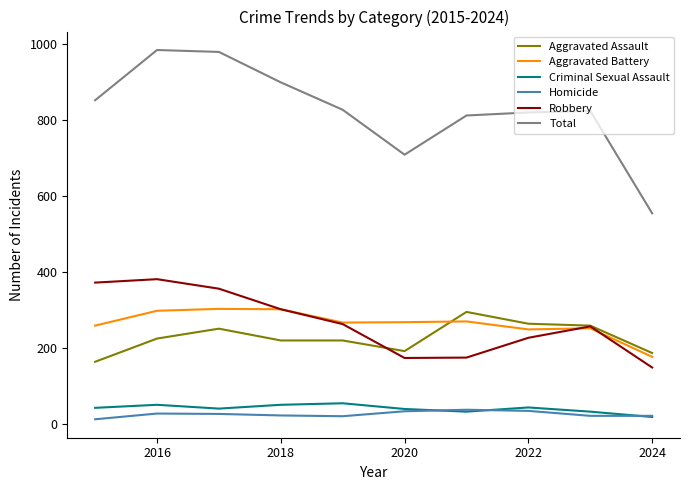

At how many categories does at least one series exceed 510?

10